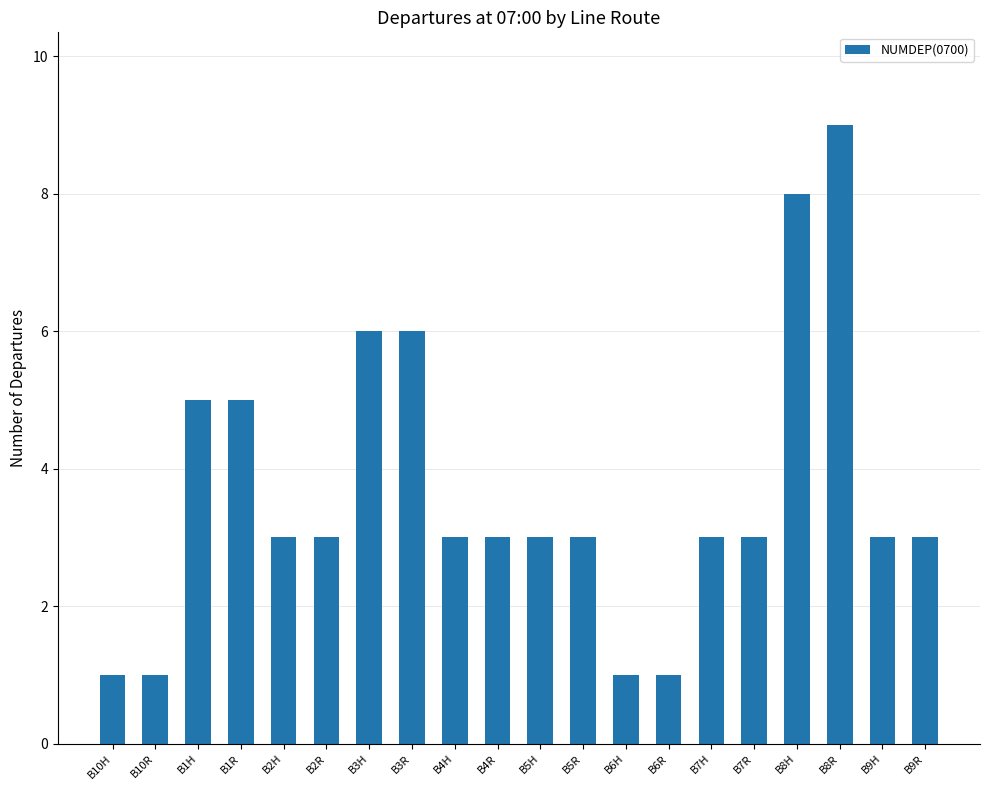

What is the value of the 2nd bar from the left?

1